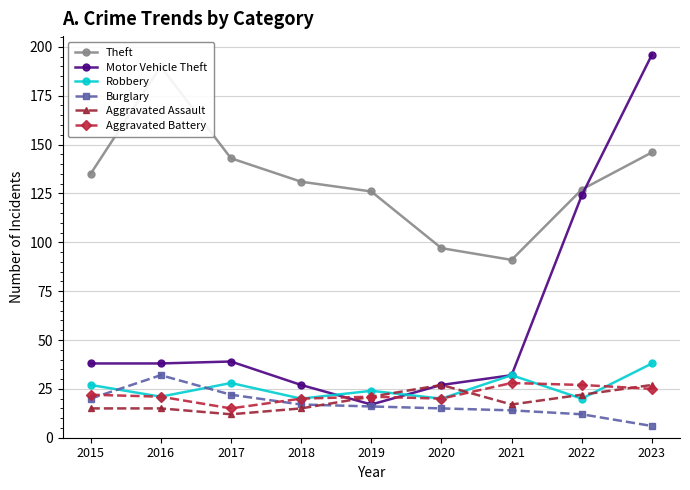

Does the chart display data point markers on the line(s)?

Yes